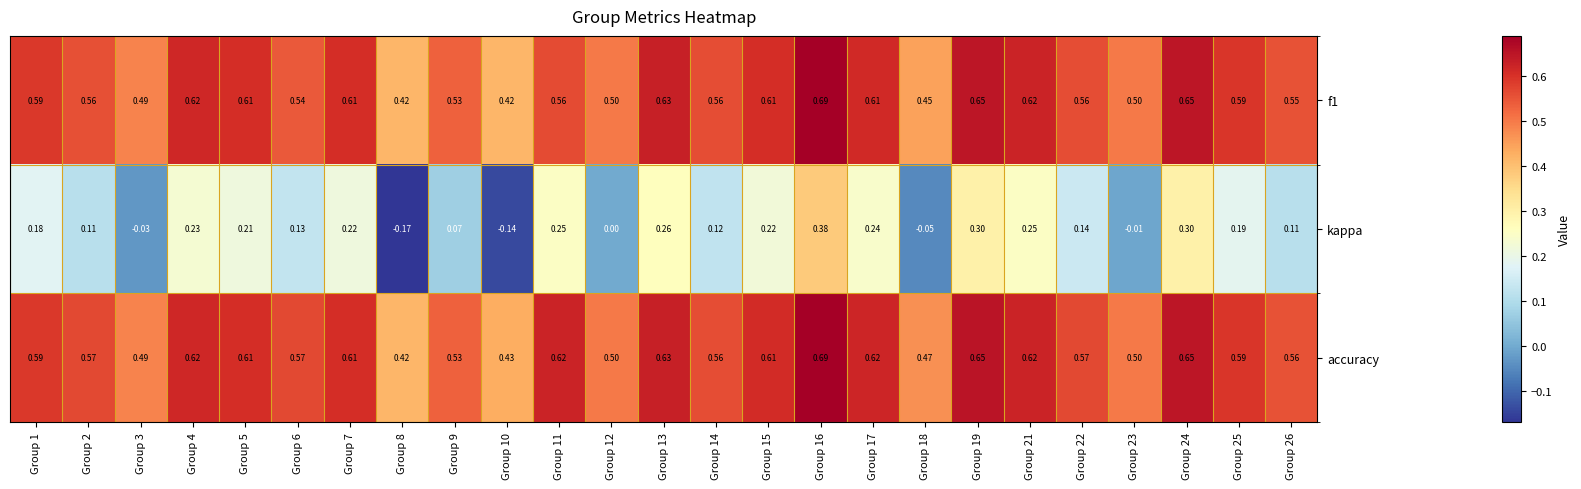

Between Group 17 and Group 23, which series saw the biggest shift?

kappa